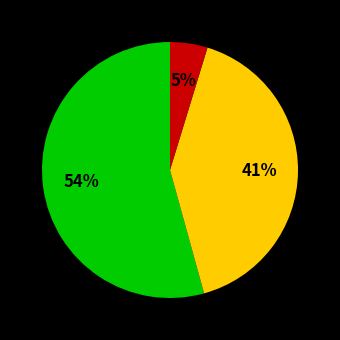

To the nearest percent, what is the average slice percentage?

33%